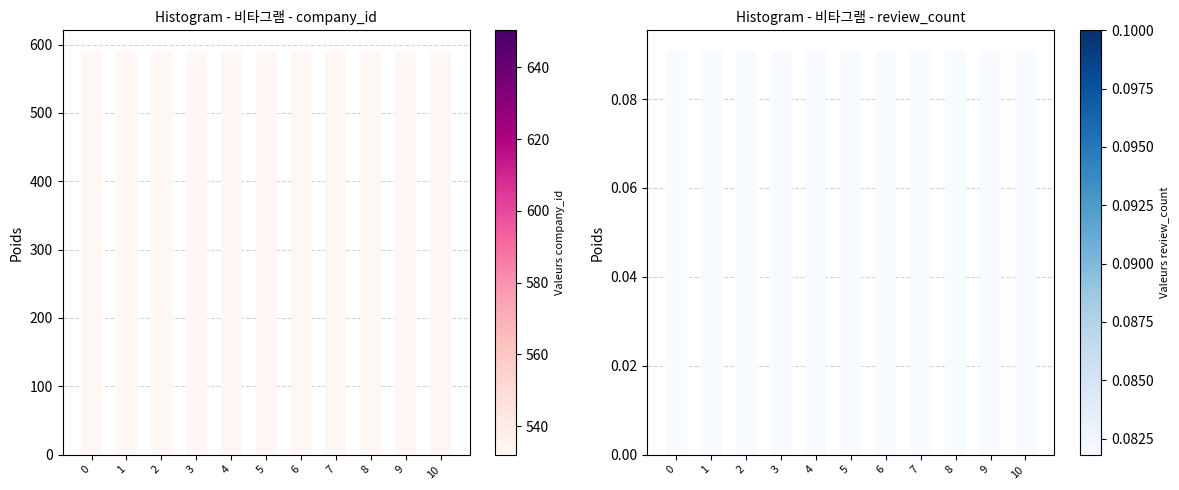

Reading left to right, list all the values displayed in this chart.

company_id: 0=591.2	1=591.2	2=591.2	3=591.2	4=591.2	5=591.2	6=591.2	7=591.2	8=591.2	9=591.2	10=591.2
review_count: 0=0.1	1=0.1	2=0.1	3=0.1	4=0.1	5=0.1	6=0.1	7=0.1	8=0.1	9=0.1	10=0.1